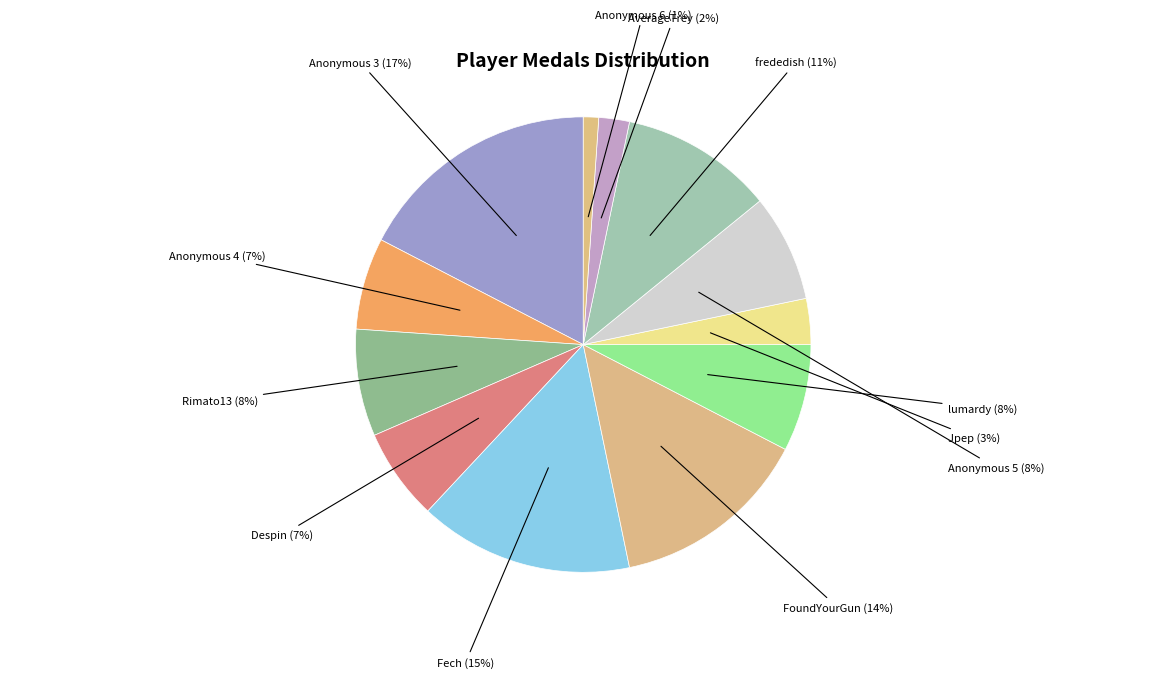

Count the number of slices in the pie.

12